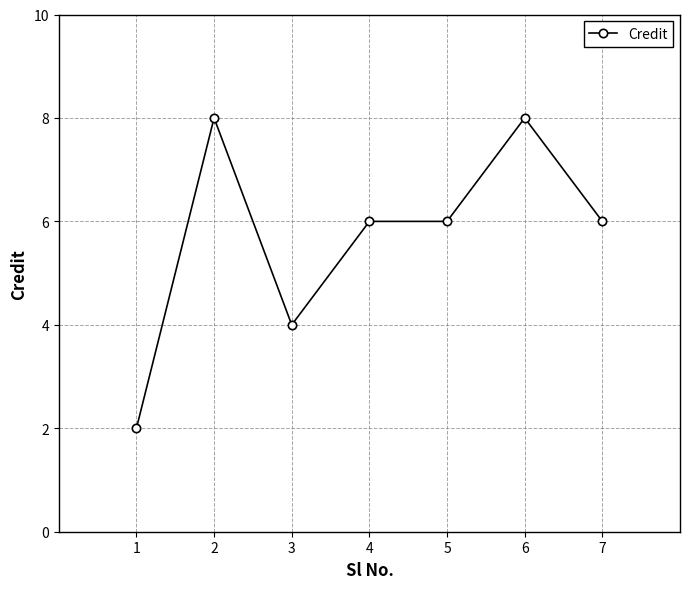

What is the value of the 5th point from the left?

6